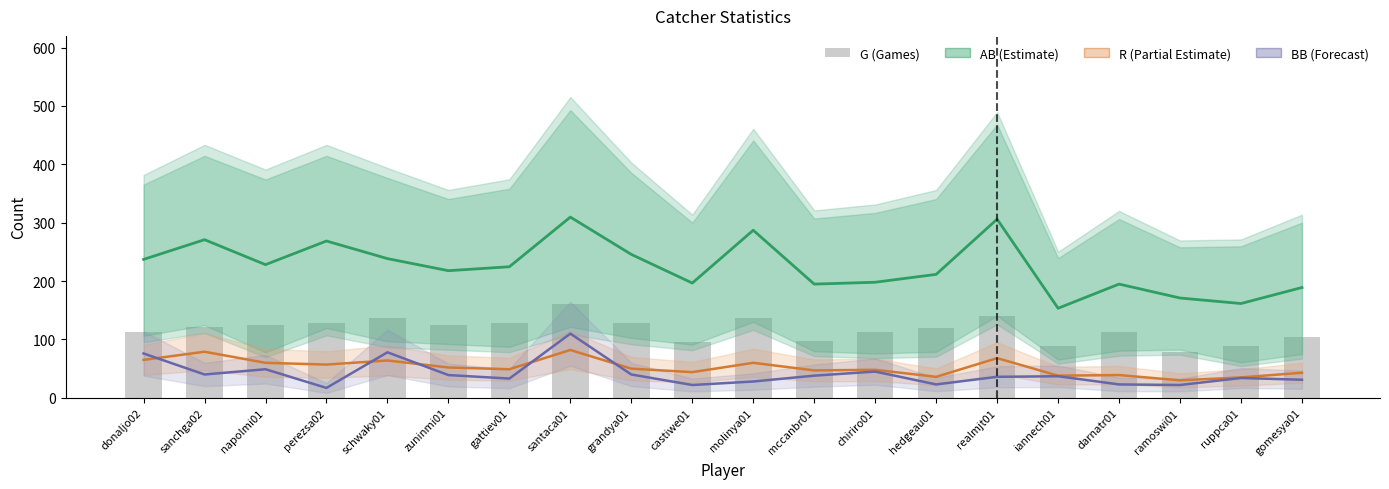

Where is R (Runs) nearest to the value 56?

perezsa02